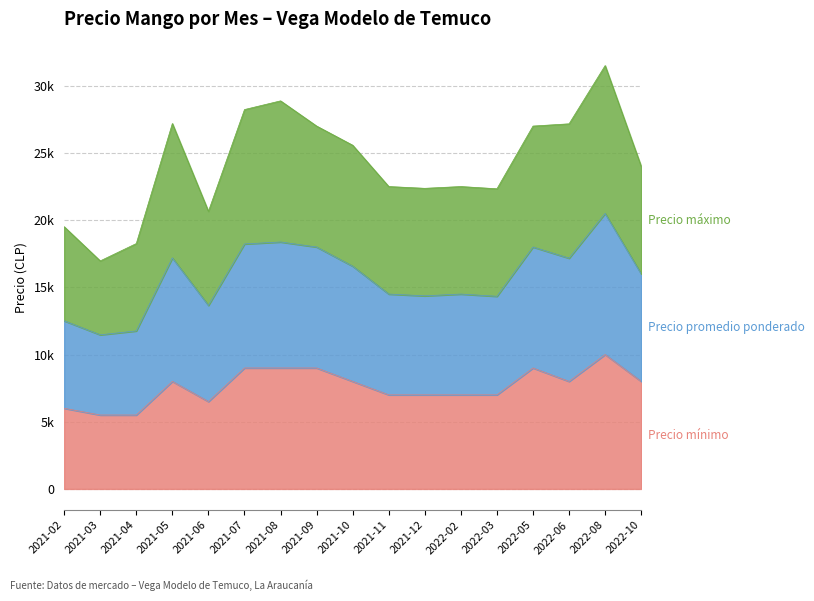

Rank the categories by Precio promedio ponderado value from highest to lowest.

2022-08, 2021-08, 2021-07, 2021-05, 2022-06, 2021-09, 2022-05, 2021-10, 2022-10, 2021-11, 2022-02, 2021-12, 2022-03, 2021-06, 2021-02, 2021-04, 2021-03